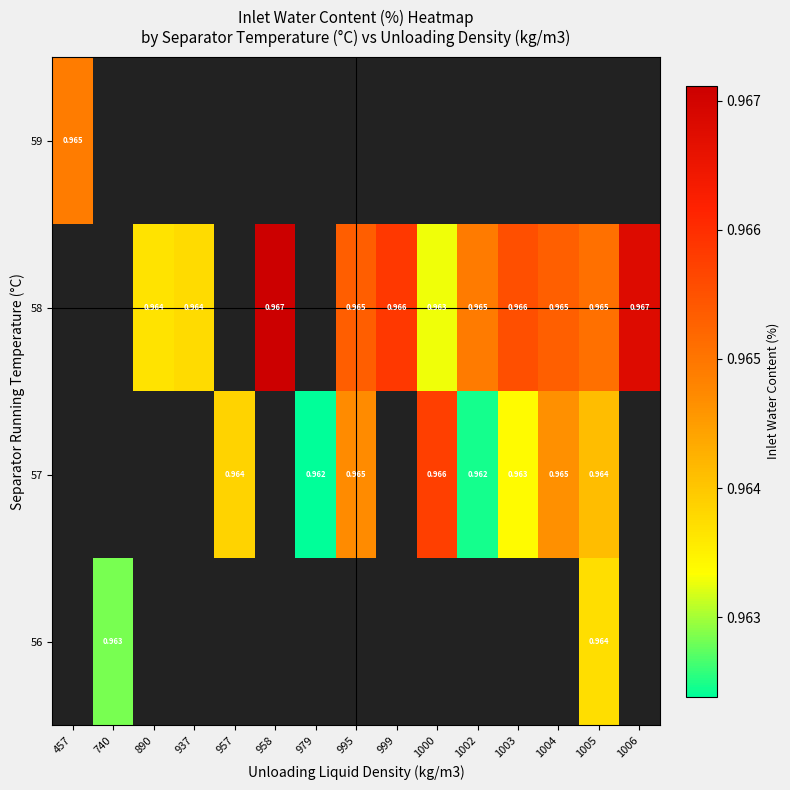

What is the smallest value displayed?

1.0